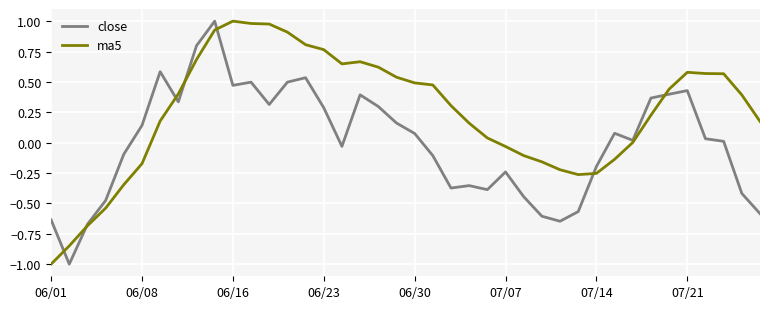

Which series has the largest total across all categories?

ma5